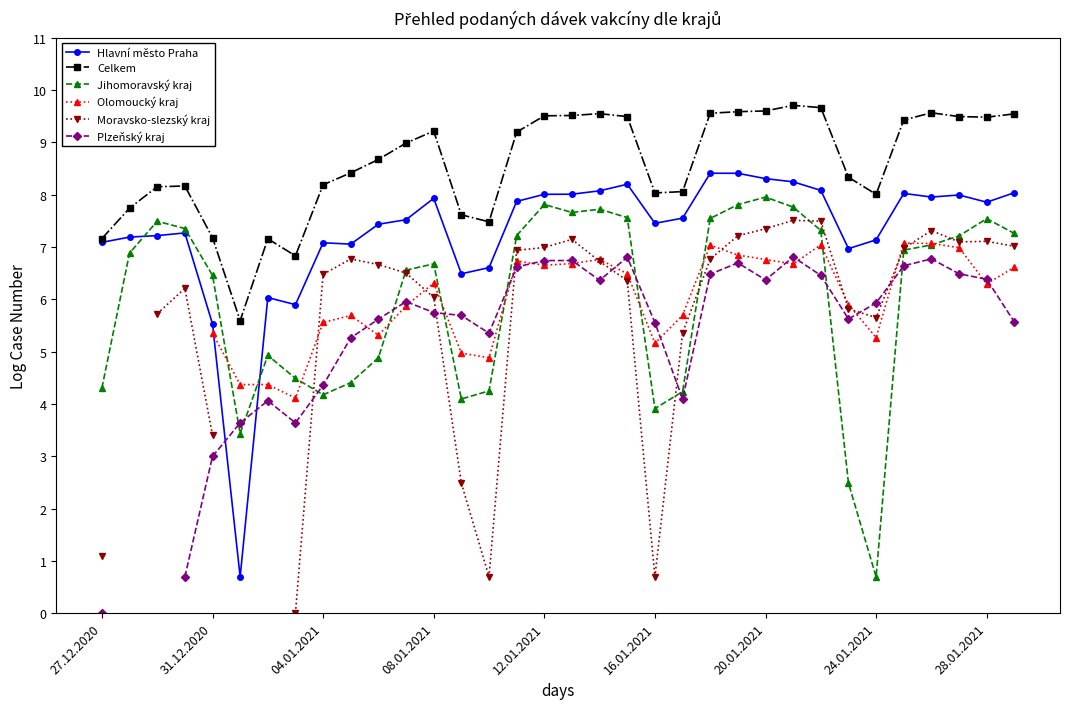

True or false: Celkem has a value of 9.5 at 28.01.2021.

True